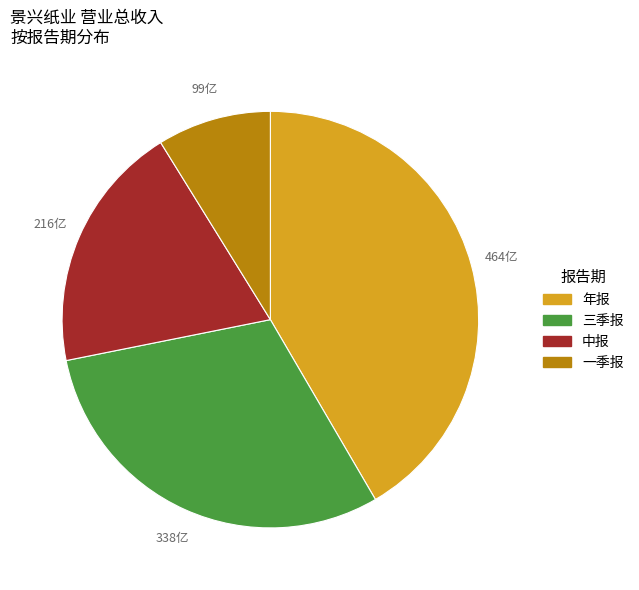

Which has a higher value, 年报 or 一季报?

年报